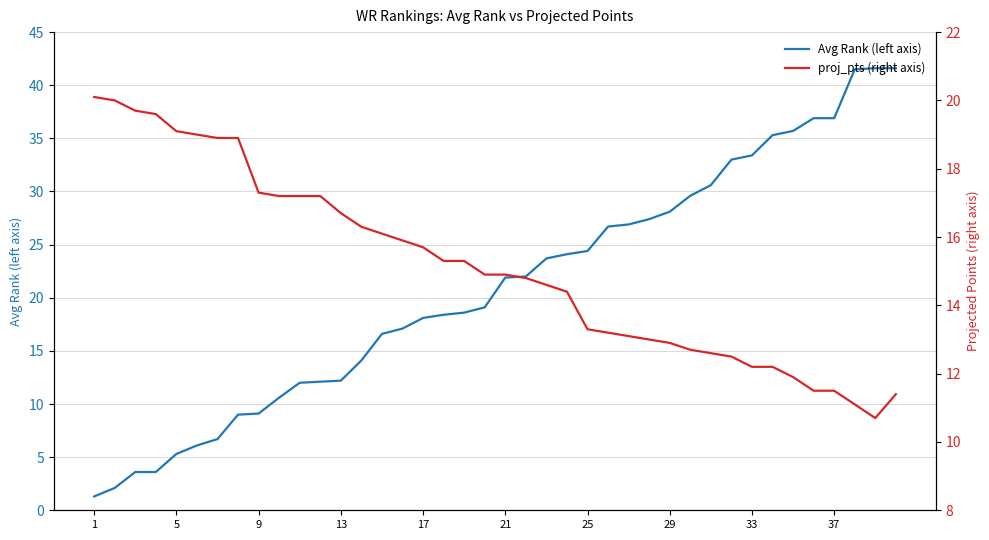

Is it true that Avg Rank (left axis) equals 48.0 at 25?

False